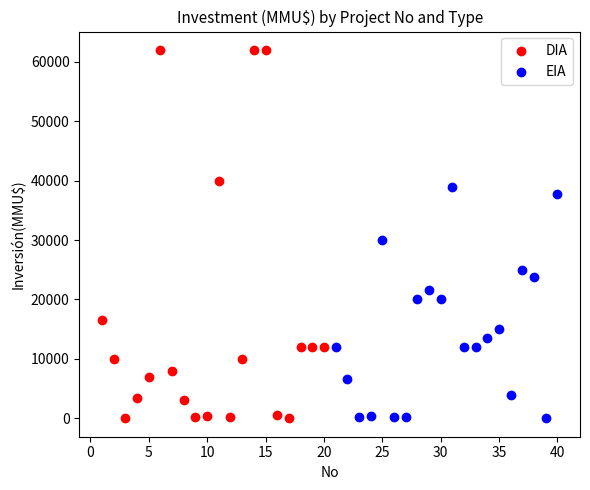

Which series has the widest spread of Y values?

DIA